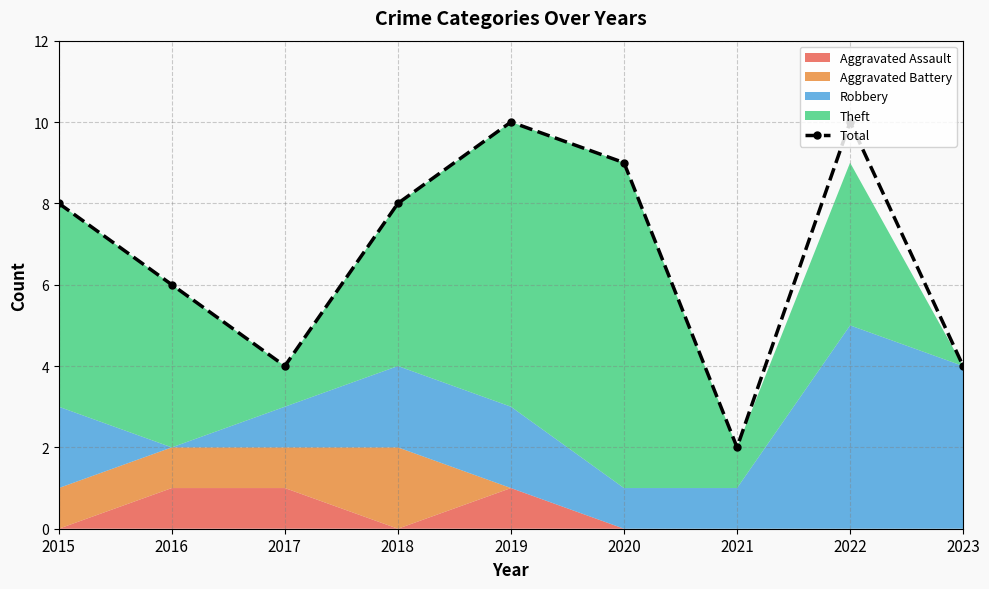

List the labels in order of value, largest first.

2019, 2022, 2020, 2015, 2018, 2016, 2017, 2023, 2021